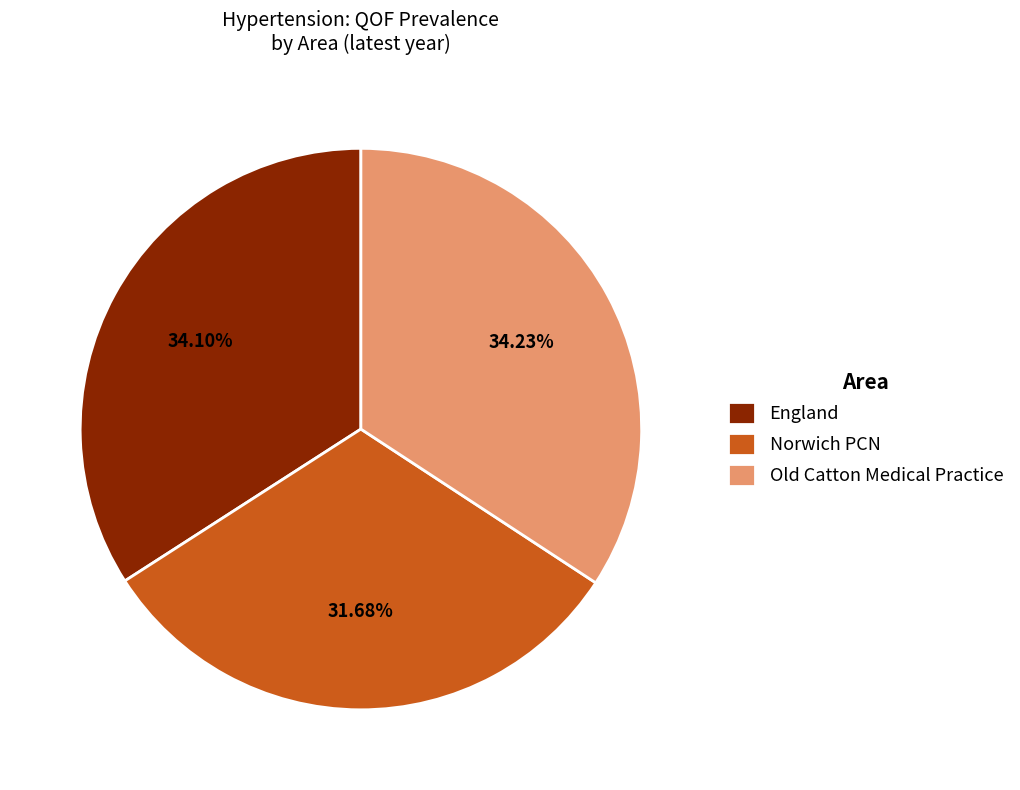

To the nearest percent, what portion does Old Catton Medical Practice represent?

34%